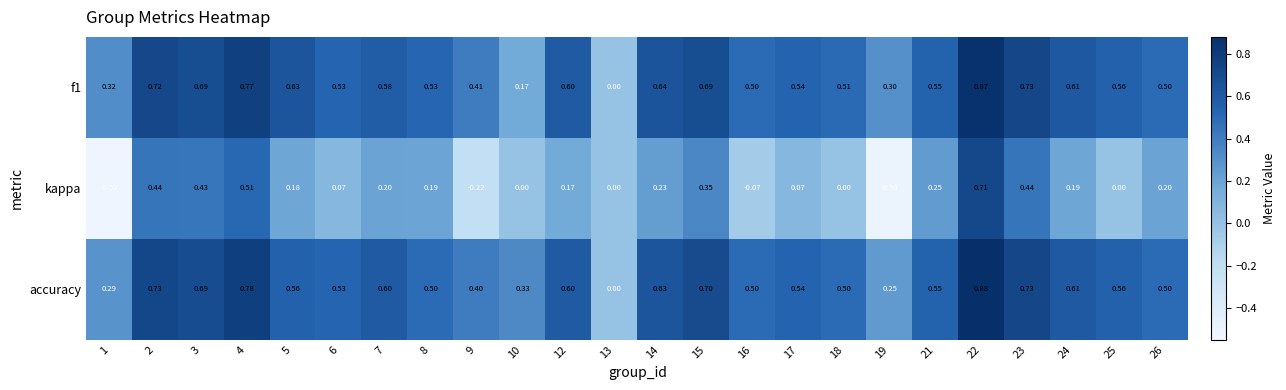

Is the value of accuracy at 15 greater than the value of f1 at 12?

Yes